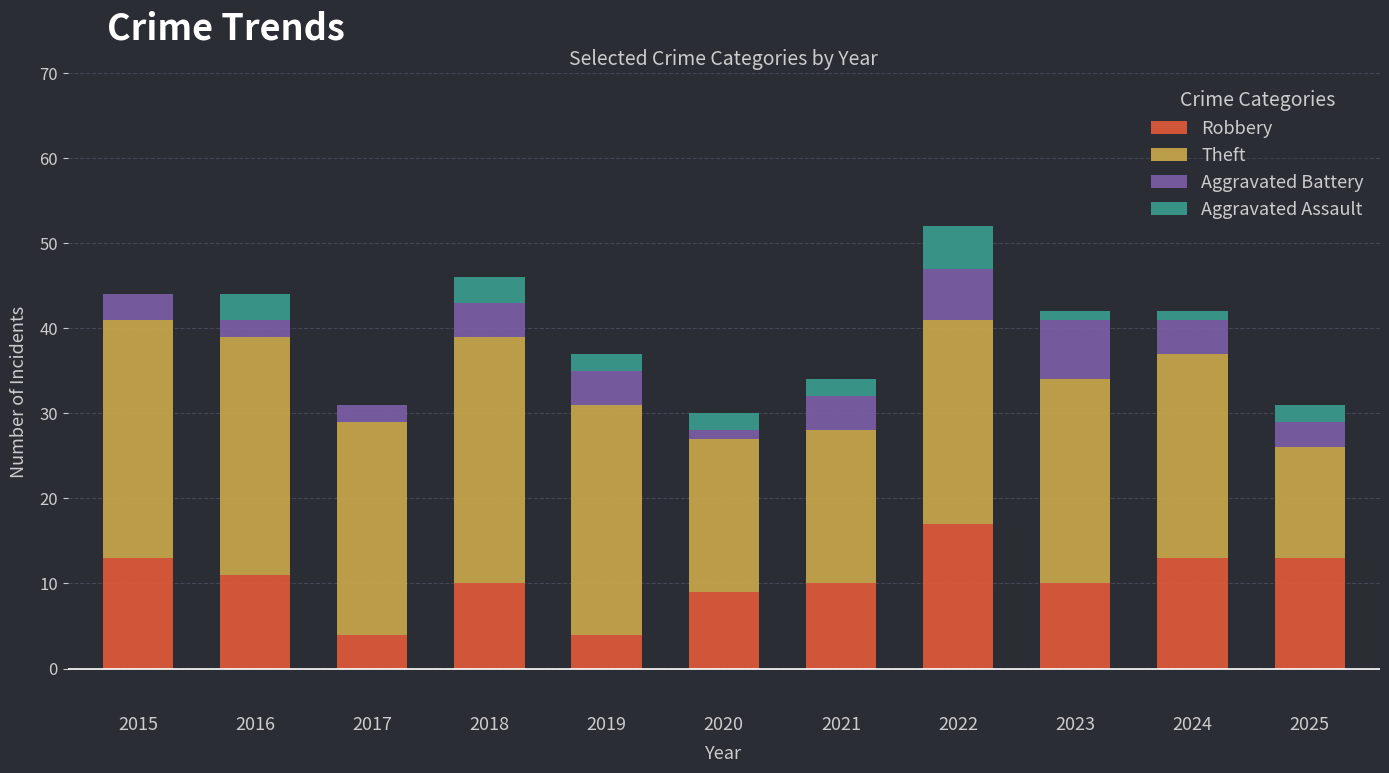

True or false: Robbery has a value of 23 at 2025.

False